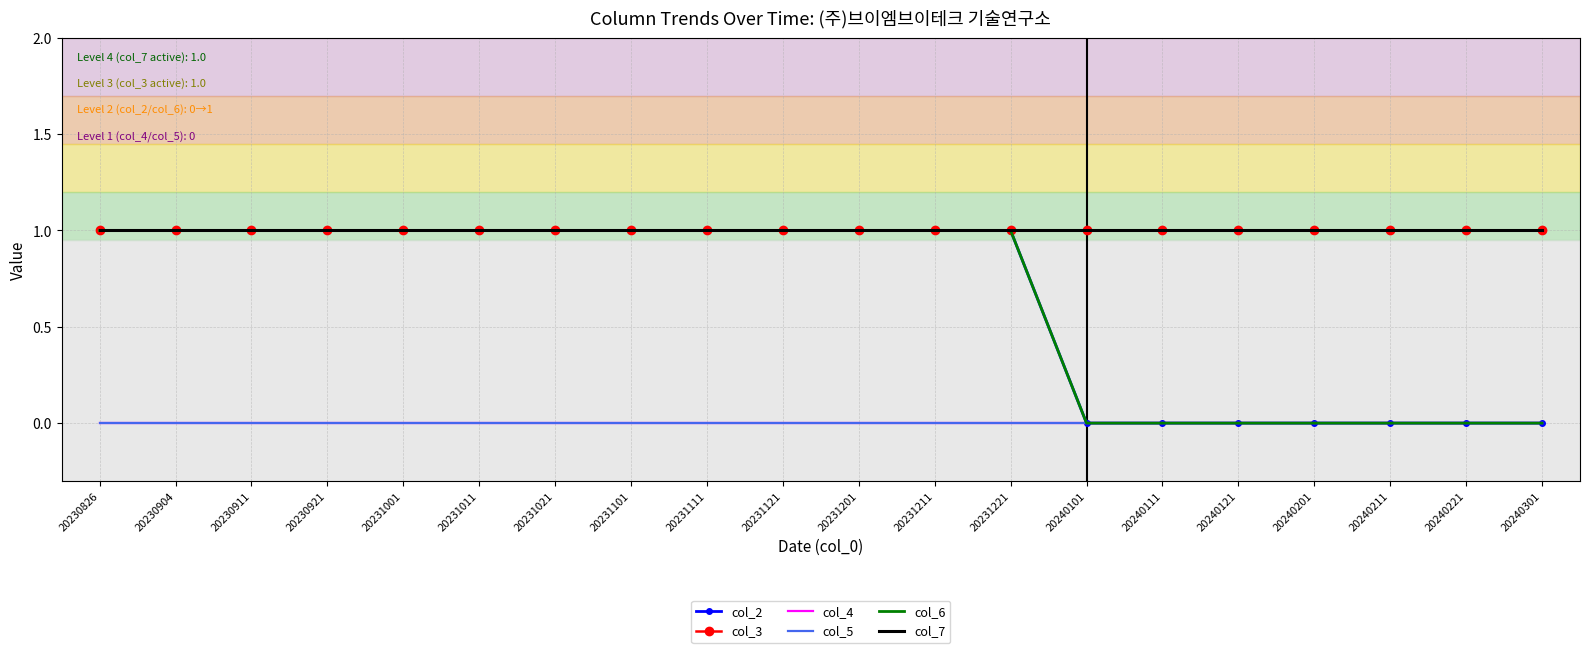

Is it true that col_3 equals 2 at 20231111?

False